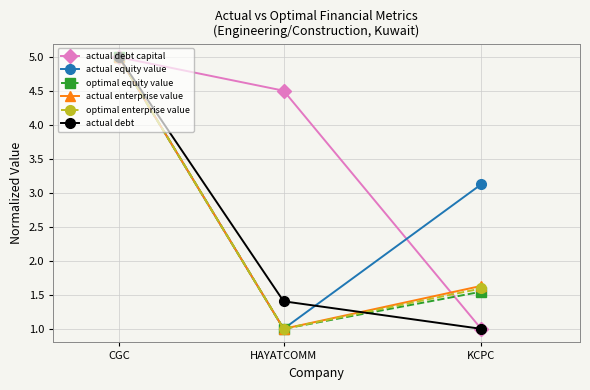

How many distinct data groups are displayed?

6